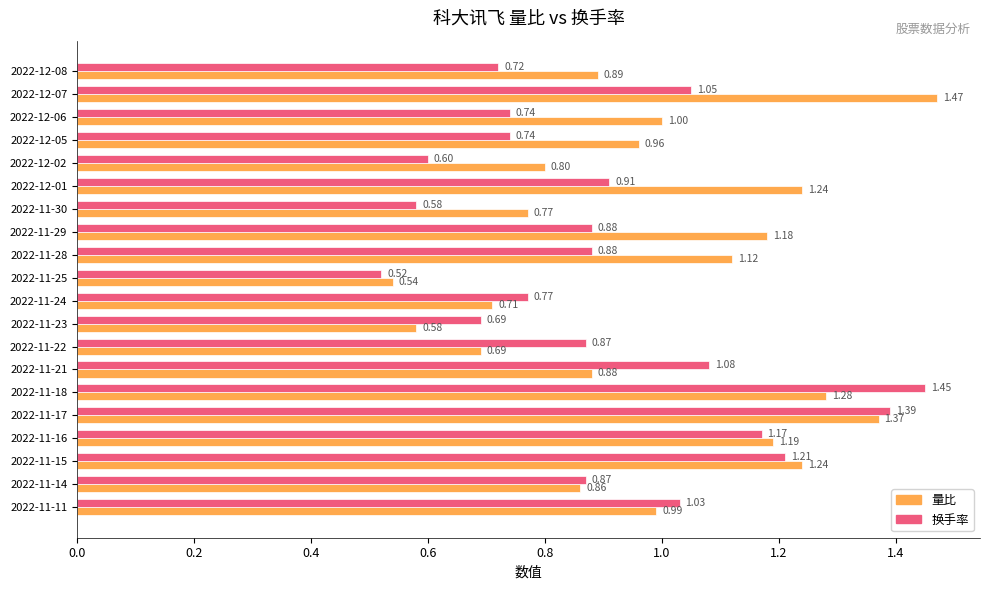

At 2022-11-23, list the series in order from largest to smallest.

换手率, 量比